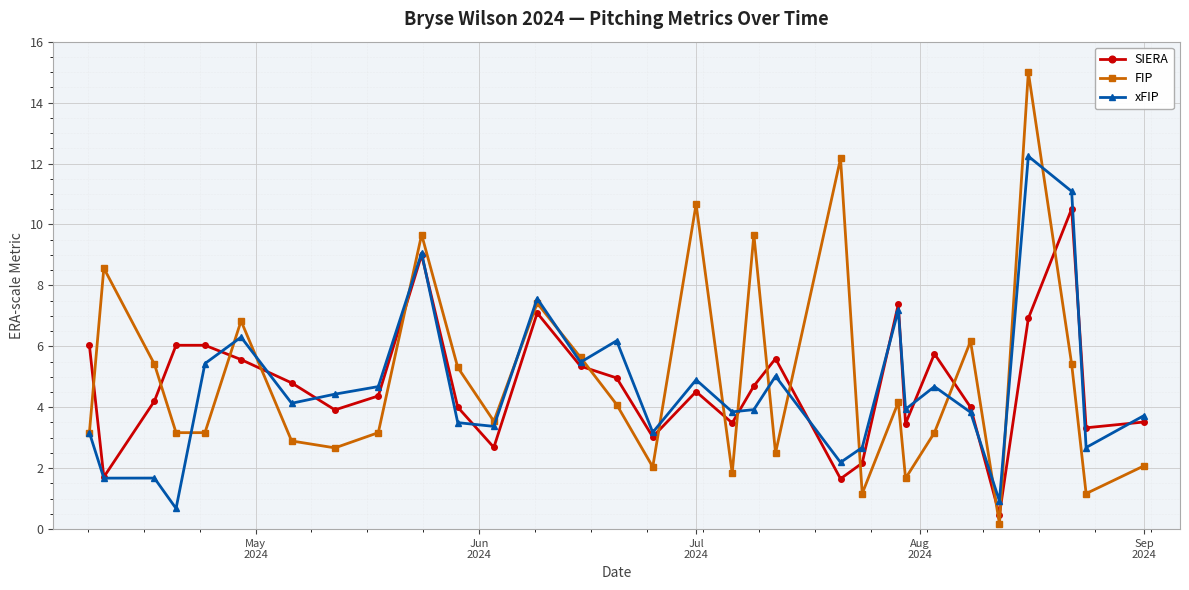

What is the lowest value of the xFIP series?

0.7